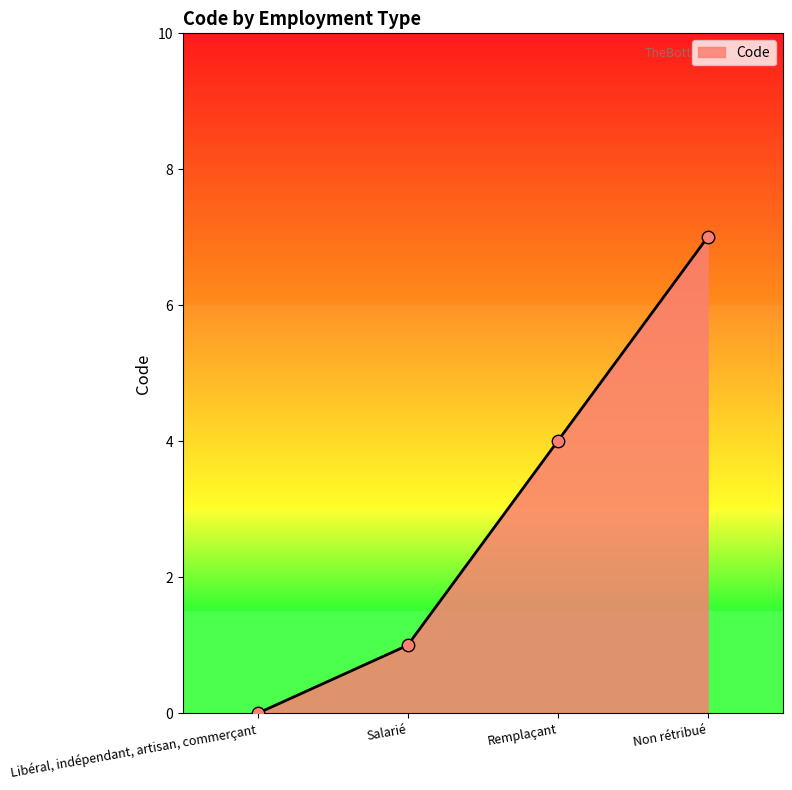

What is the change in value from Remplaçant to Non rétribué?

+3